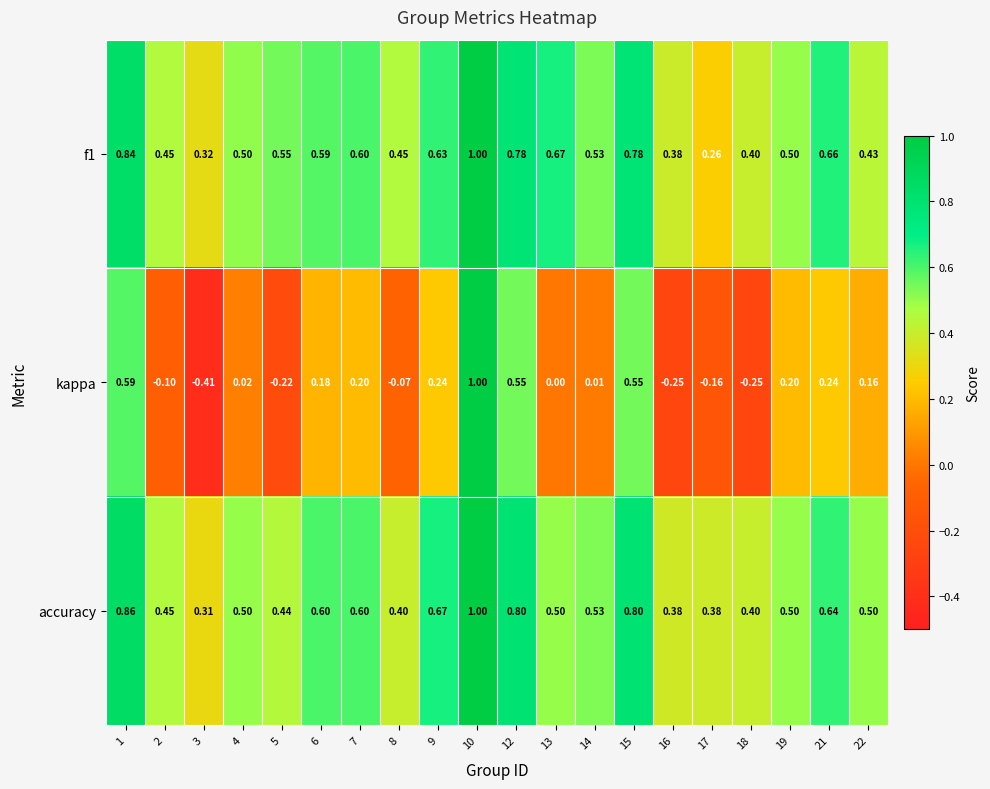

Between 2 and 14, which series saw the biggest shift?

kappa